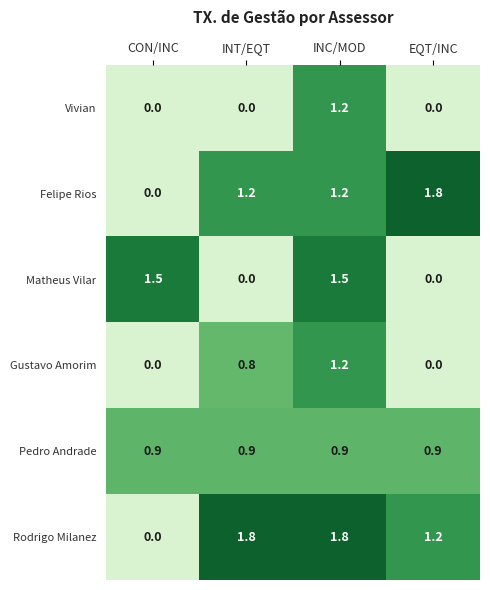

Reading right to left, transcribe all the data shown in this chart.

Vivian: 0.0	1.2	0.0	0.0
Felipe Rios: 1.8	1.2	1.2	0.0
Matheus Vilar: 0.0	1.5	0.0	1.5
Gustavo Amorim: 0.0	1.2	0.8	0.0
Pedro Andrade: 0.9	0.9	0.9	0.9
Rodrigo Milanez: 1.2	1.8	1.8	0.0